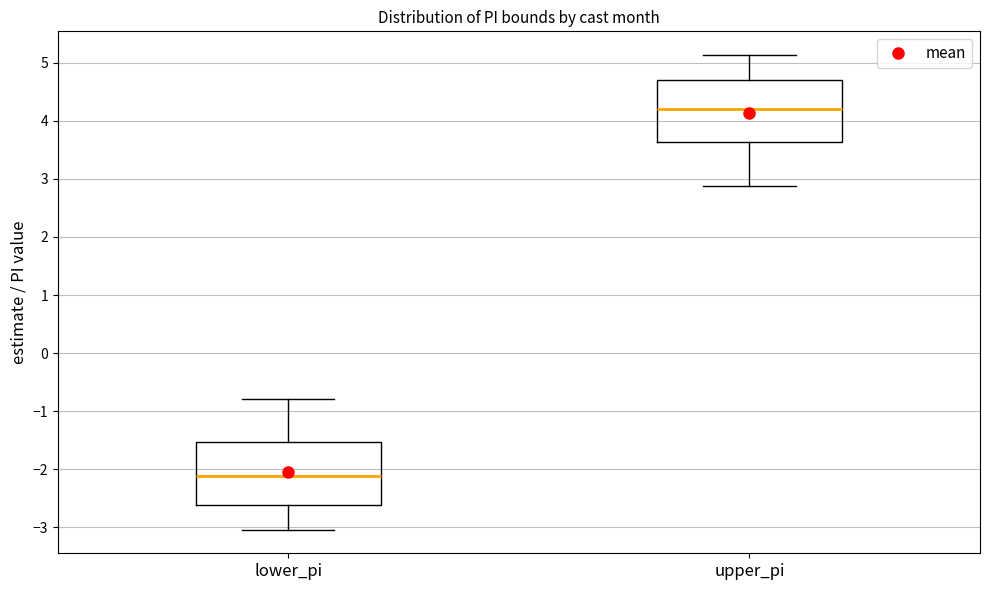

Which box's median line is the lowest?

lower_pi